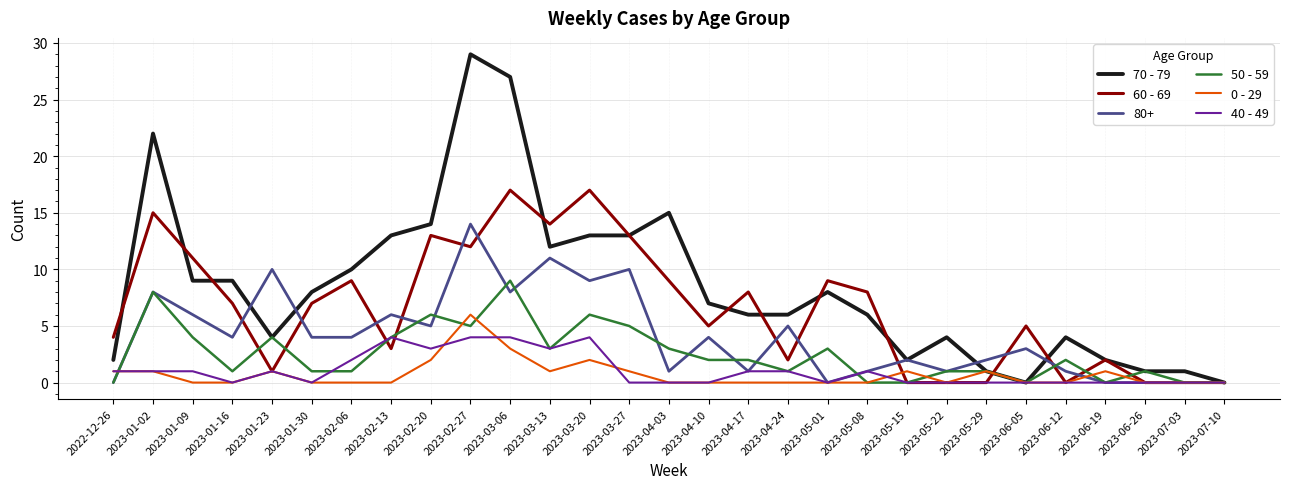

What position from the left is 2023-05-22?

22